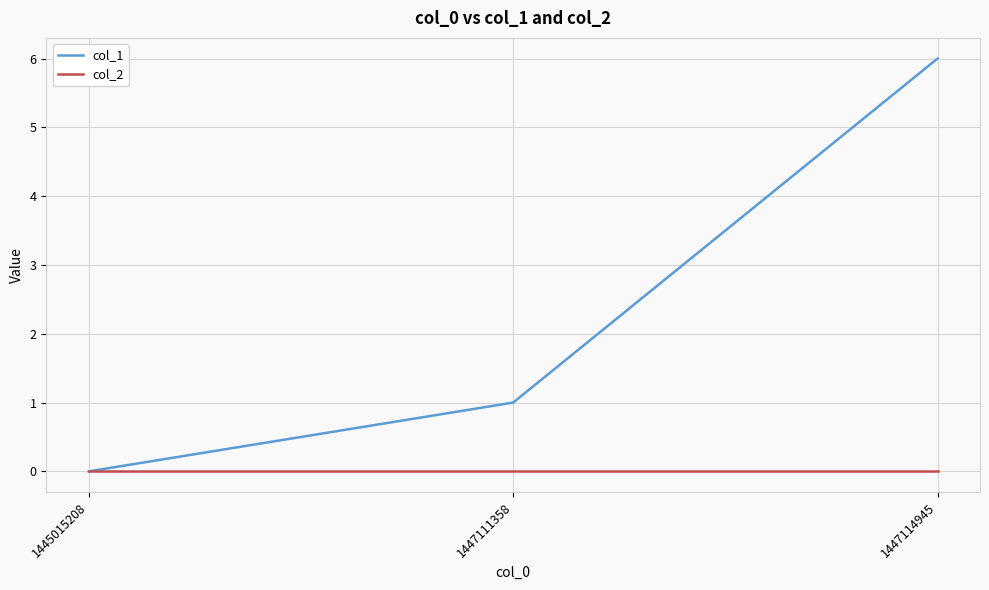

How many positive values does the col_1 series have?

2